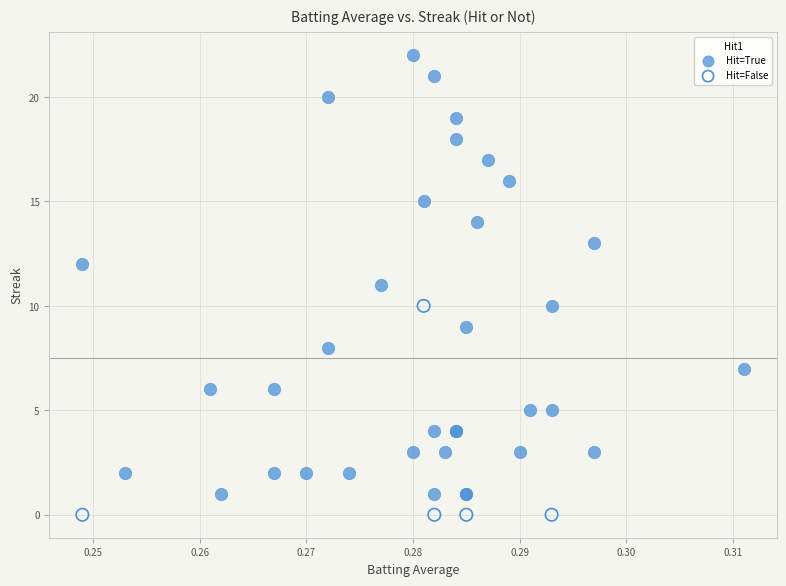

Which series reaches the minimum Y coordinate?

Hit=False